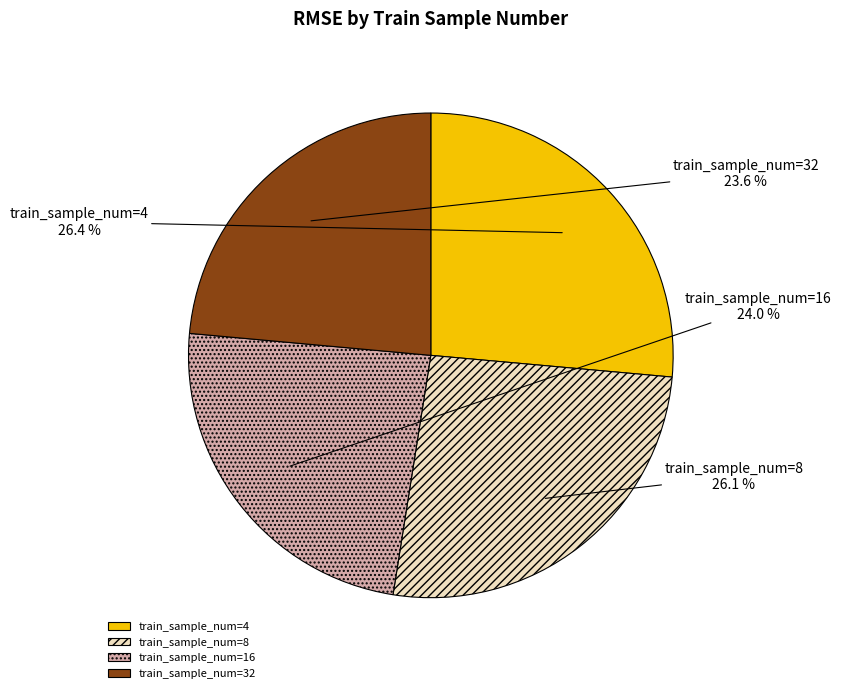

Is the sum of train_sample_num=32 and train_sample_num=16 greater than half?

No